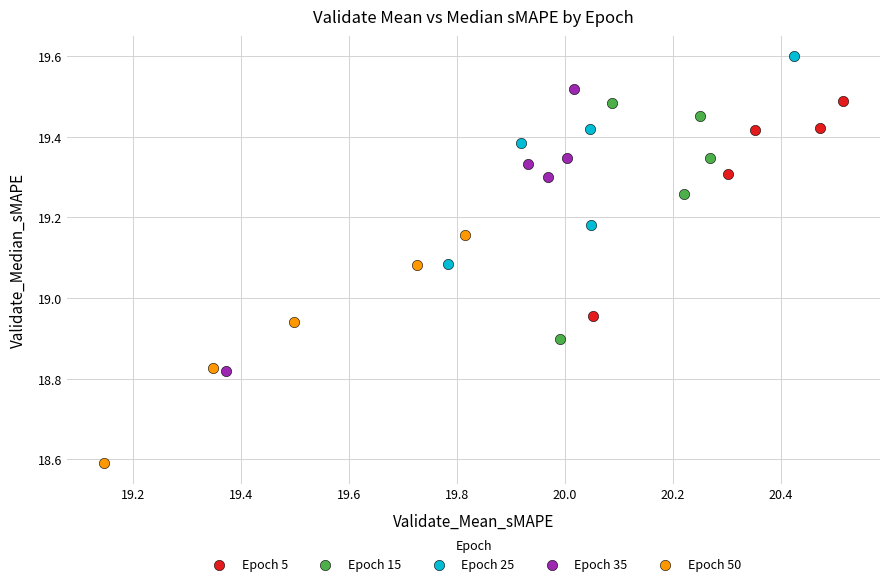

Which series contains the lowest Y value?

Epoch 50